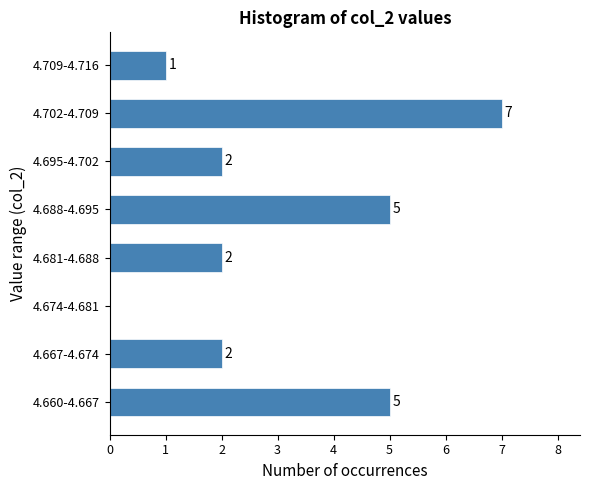

Reading bottom to top, extract all data points from this chart.

4.660-4.667=5	4.667-4.674=2	4.674-4.681=0	4.681-4.688=2	4.688-4.695=5	4.695-4.702=2	4.702-4.709=7	4.709-4.716=1